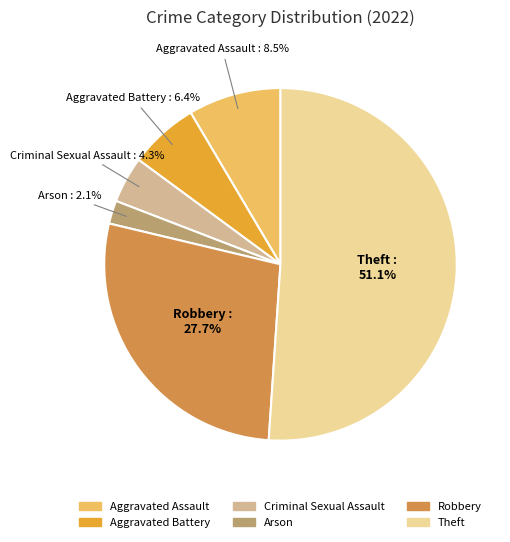

Is there a majority slice in this chart?

Yes